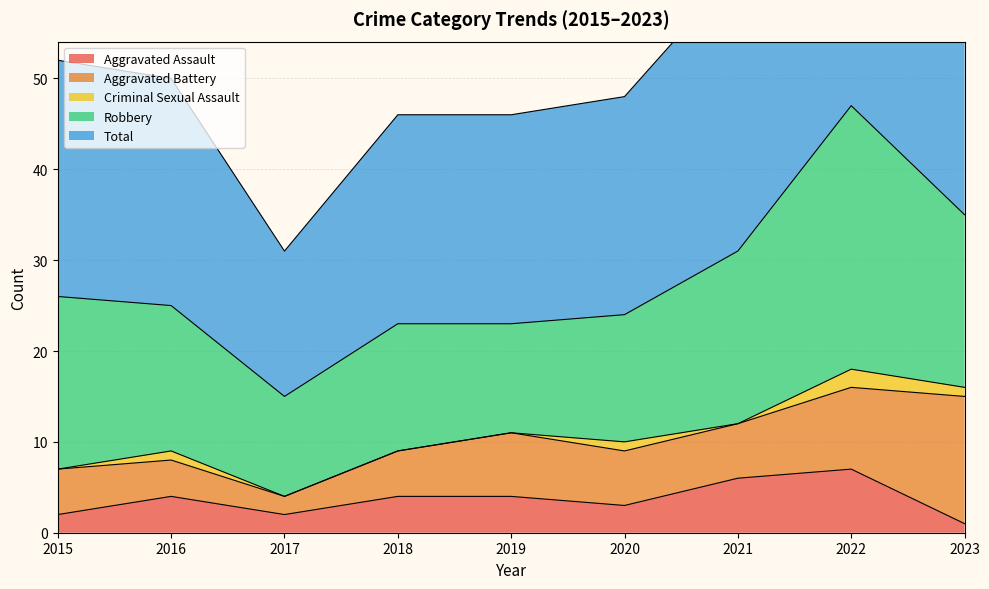

What is the greatest value displayed?

47